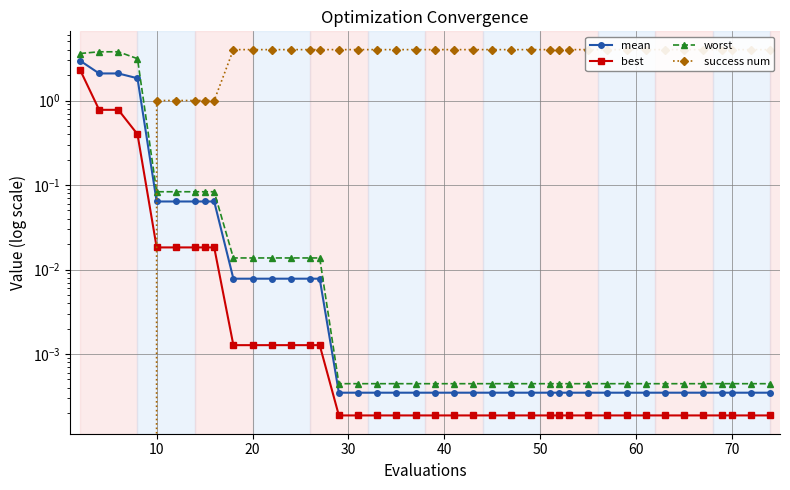

Is the value of worst at 14 greater than the value of mean at 19?

Yes